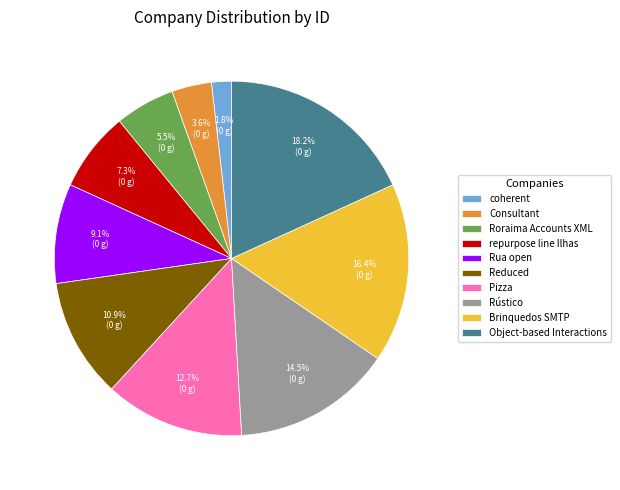

Count the number of slices in the pie.

10